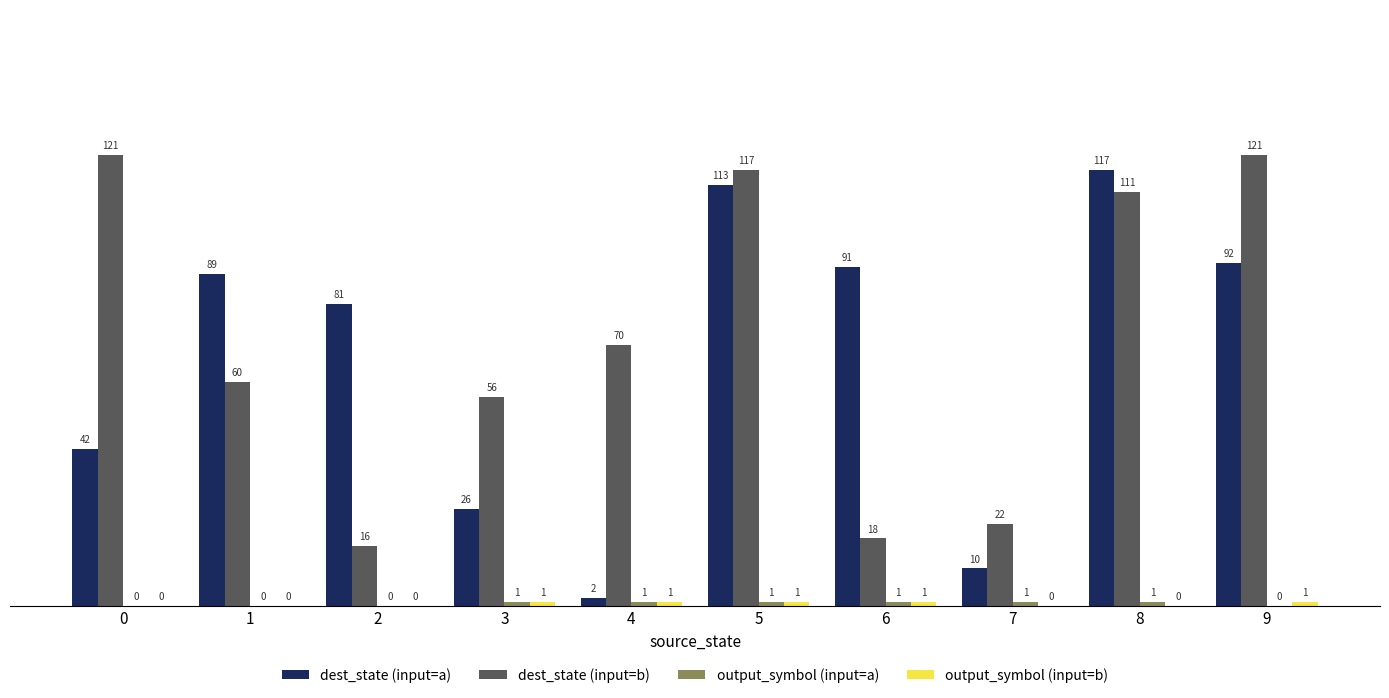

What is the sum of the dest_state (input=b) values at 6 and 0?

139